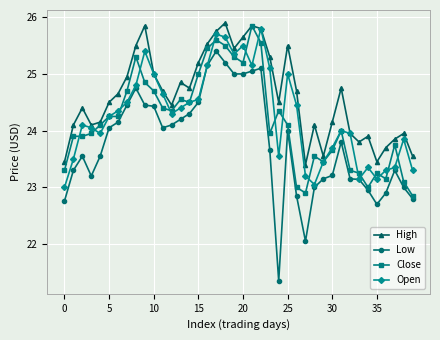

How many distinct data groups are displayed?

4